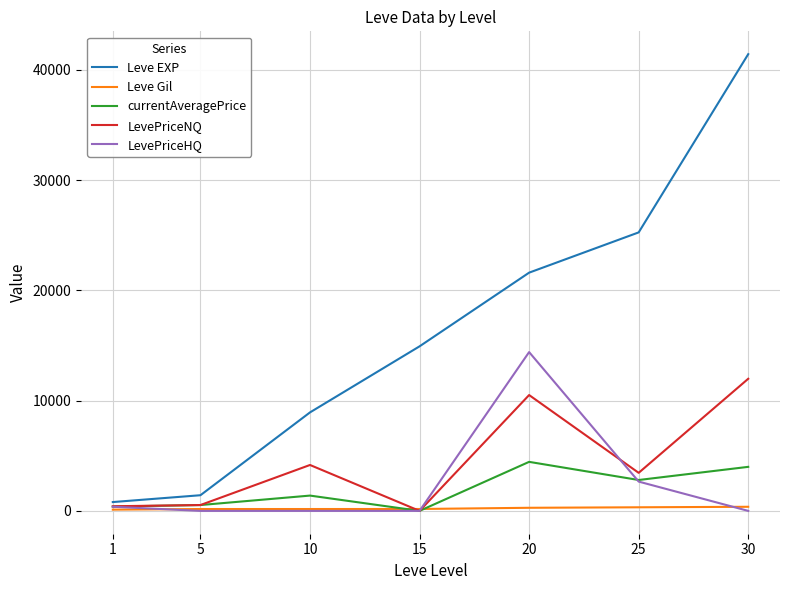

Is the value of LevePriceNQ at 10 greater than the value of Leve EXP at 1?

Yes